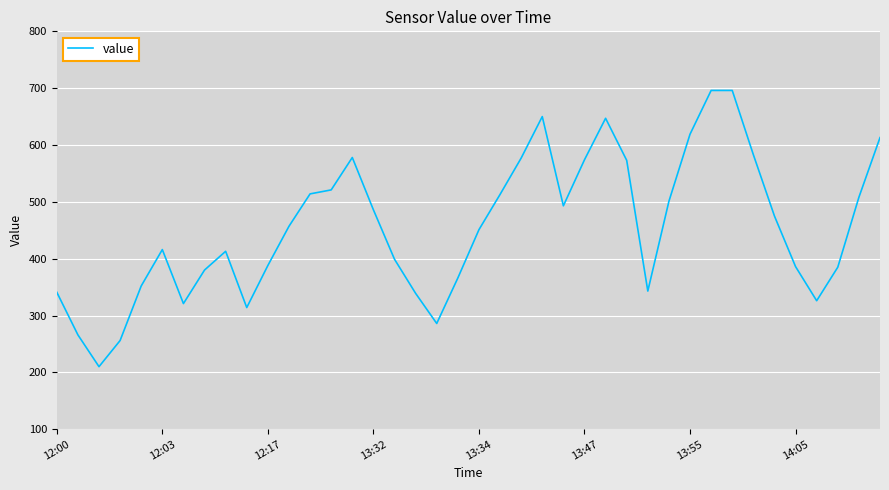

What is the difference between the maximum and minimum values?

486